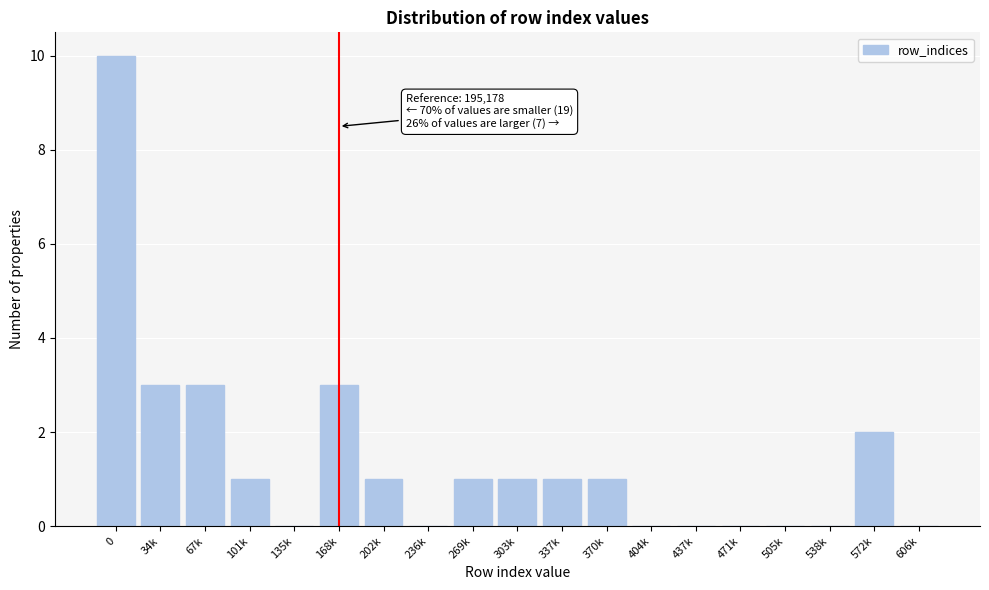

Reading right to left, transcribe all the data shown in this chart.

606k=0	572k=2	538k=0	505k=0	471k=0	437k=0	404k=0	370k=1	337k=1	303k=1	269k=1	236k=0	202k=1	168k=3	135k=0	101k=1	67k=3	34k=3	0=10